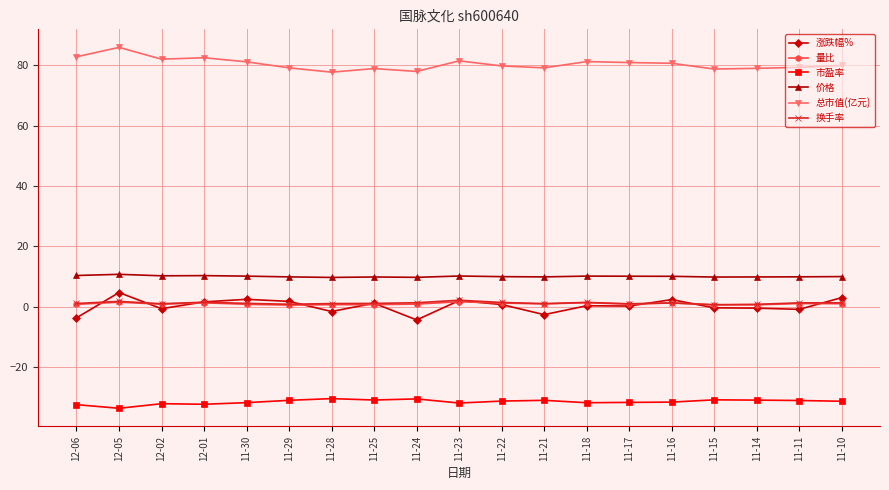

What is the maximum value shown in the chart?

85.9